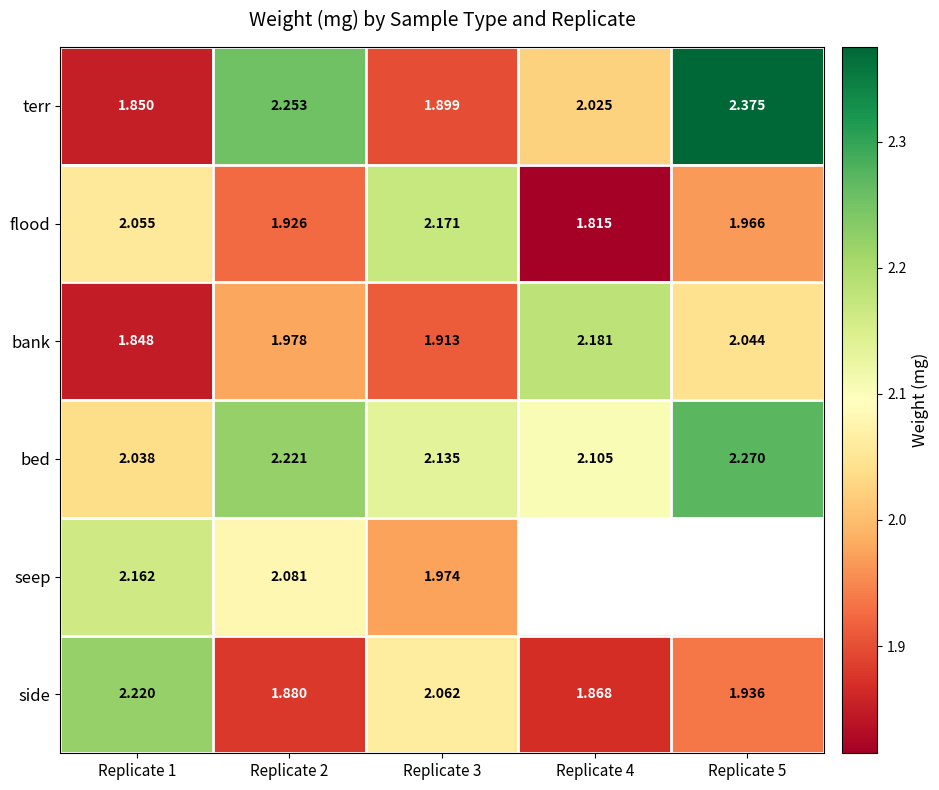

True or false: bed has a value of 2.0 at Replicate 1.

True